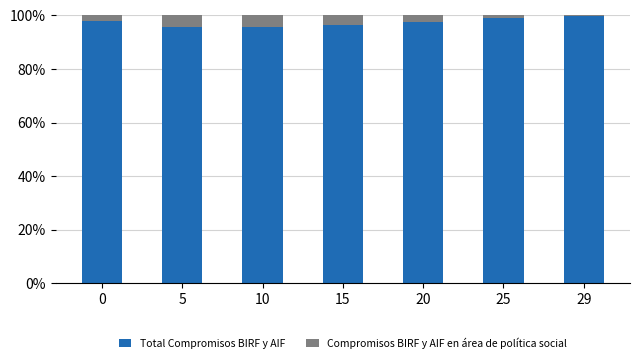

Is it true that Total Compromisos BIRF y AIF equals 99.2 at 25?

True